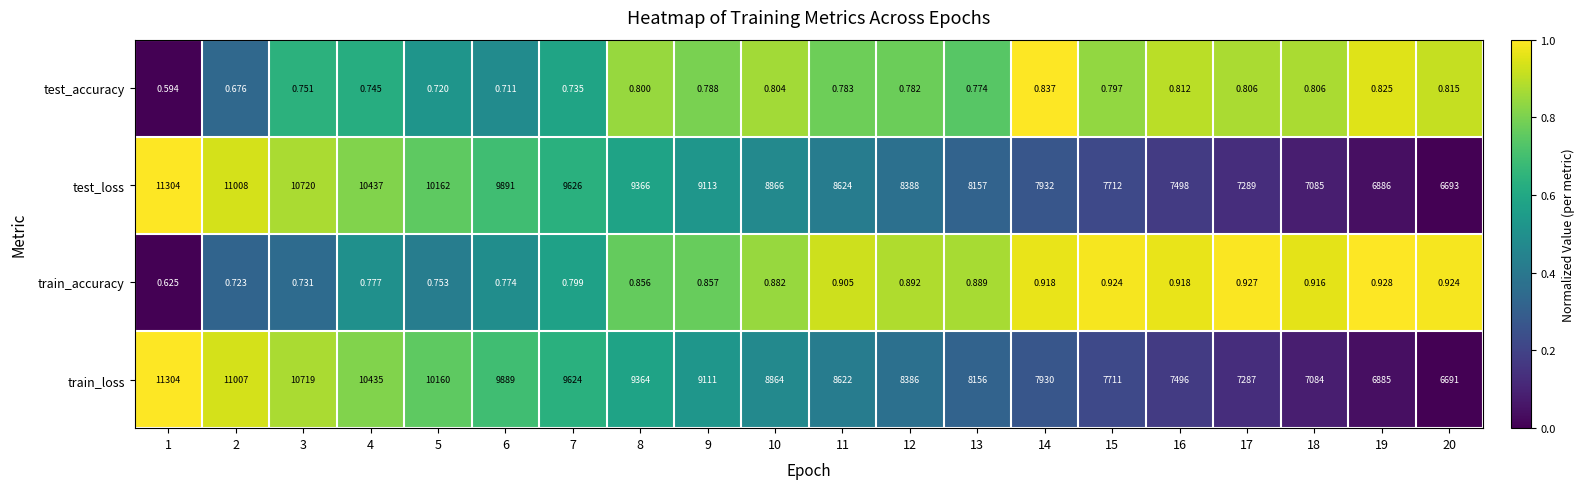

Which series has the largest range (max minus min)?

train_loss